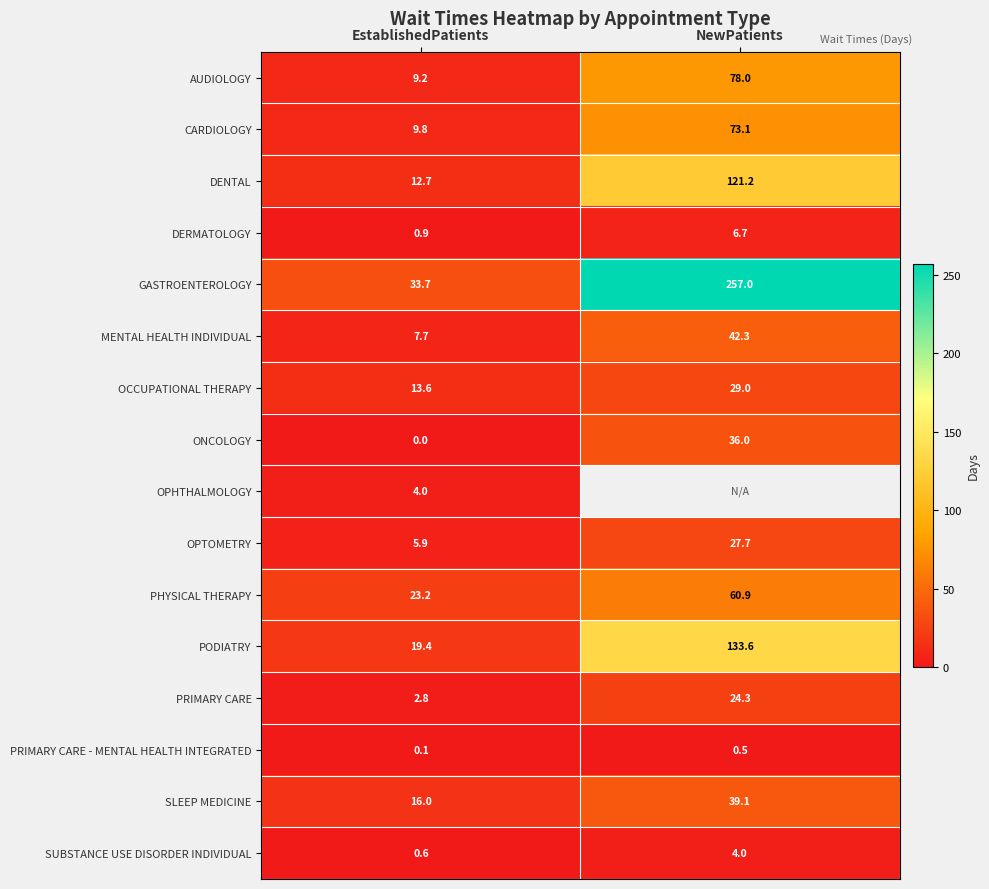

True or false: DERMATOLOGY has a value of 1.4 at EstablishedPatients.

False